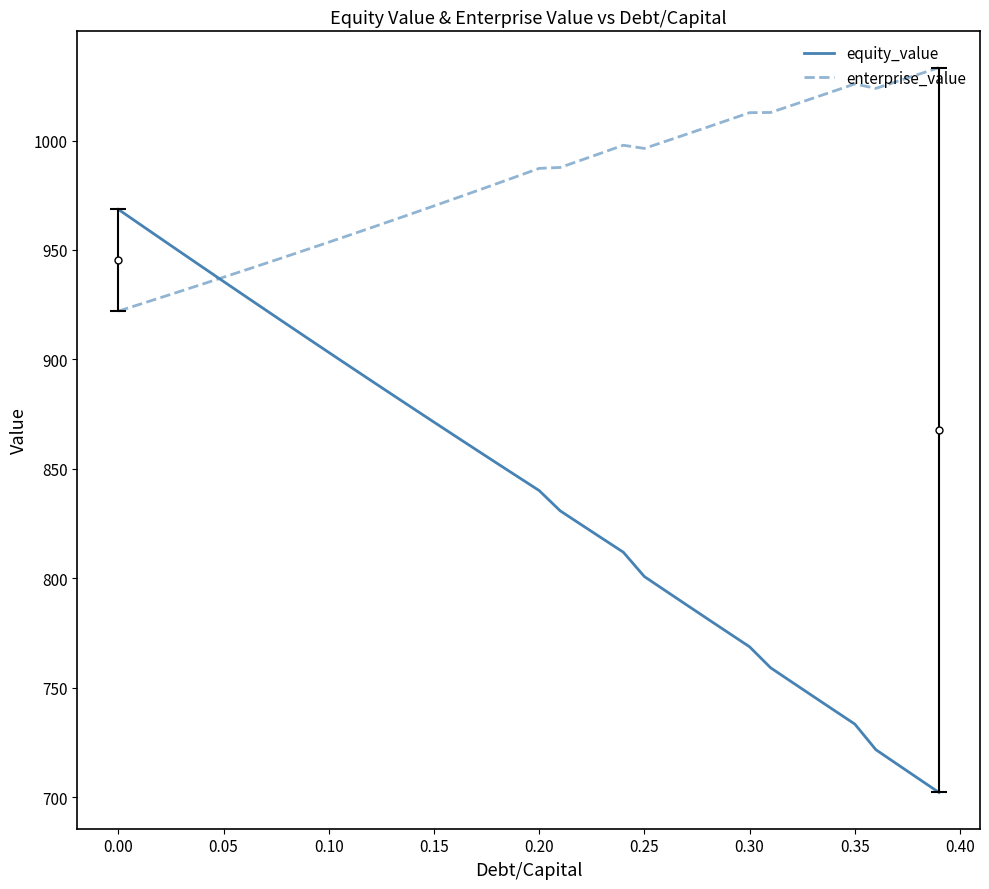

What is the greatest value displayed?

1033.4